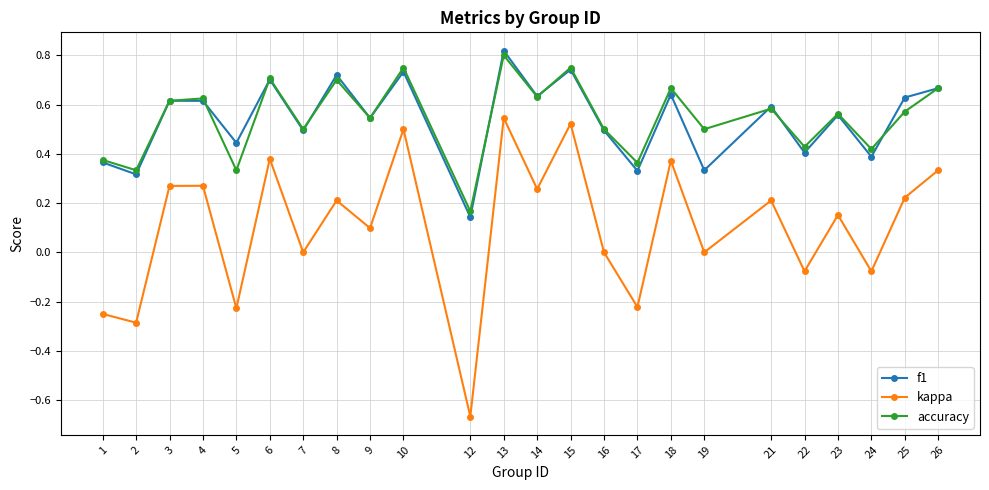

In kappa, how many points are lower than both neighbors (excluding endpoints)?

10